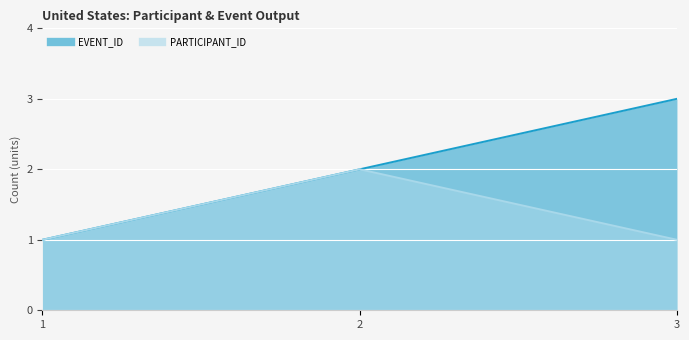

At how many categories does at least one series exceed 2?

1